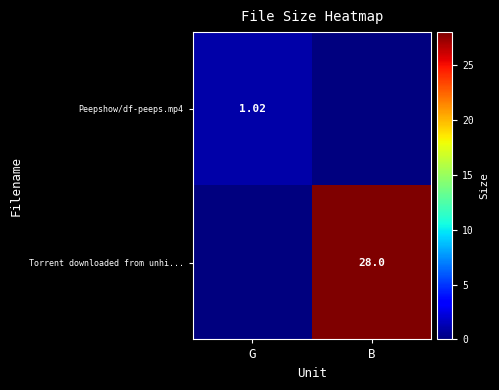

The Peepshow/df-peeps.mp4 series shows 1.8 at G. True or false?

False